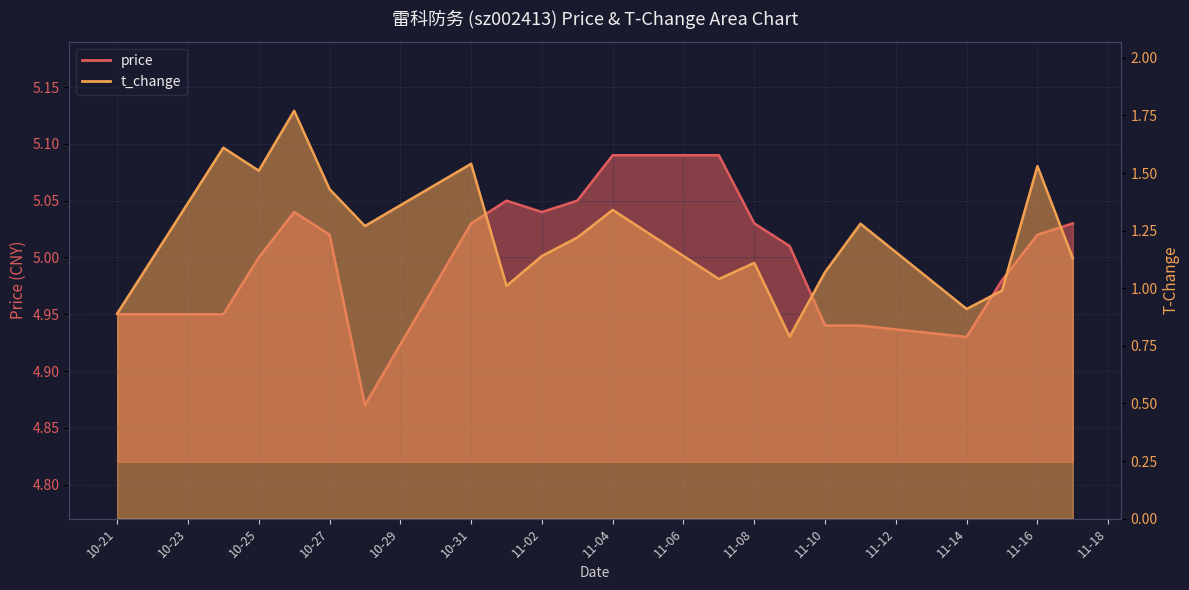

Is the value of t_change at 2022-11-17 greater than the value of price at 2022-10-28?

No